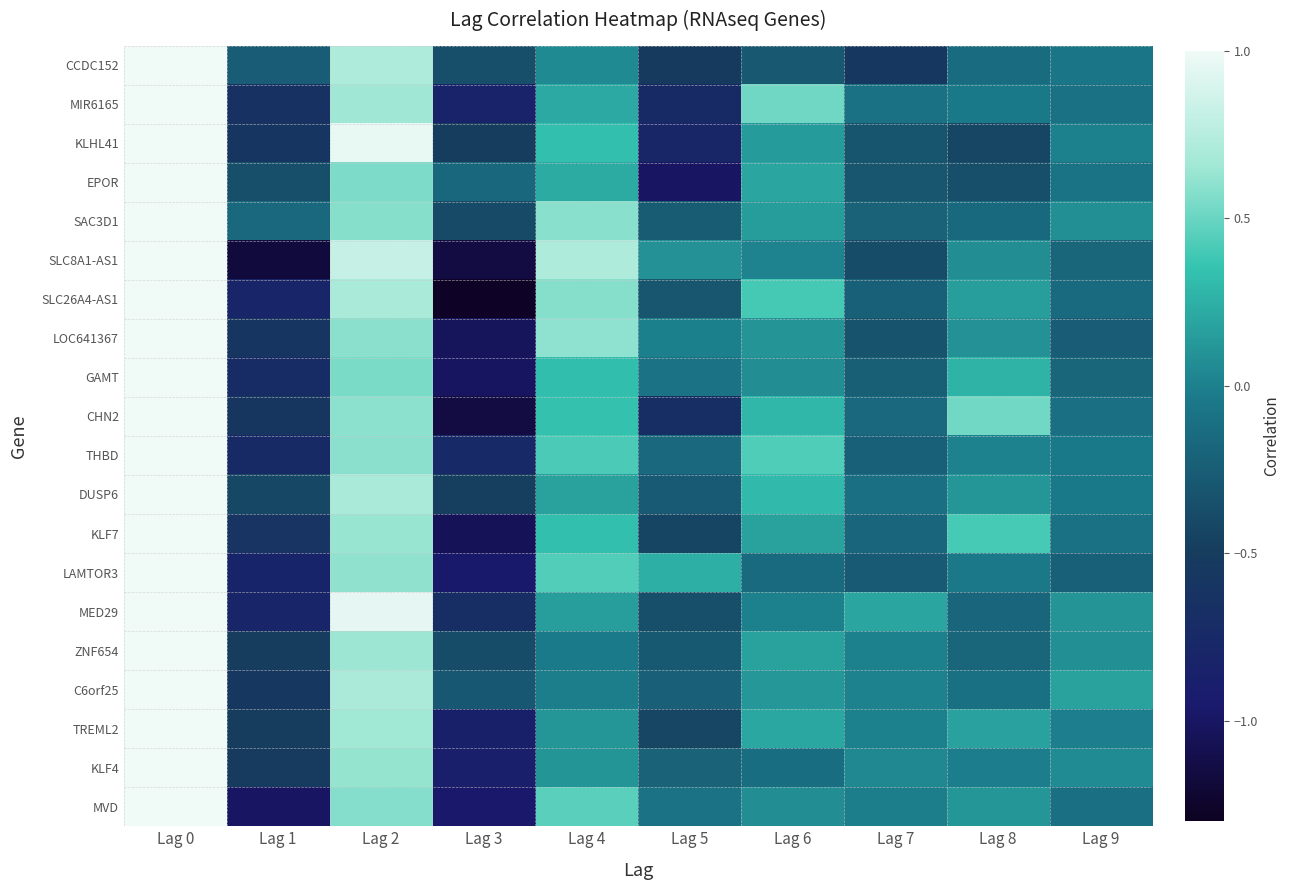

What is the total value across all series at Lag 8?

0.3